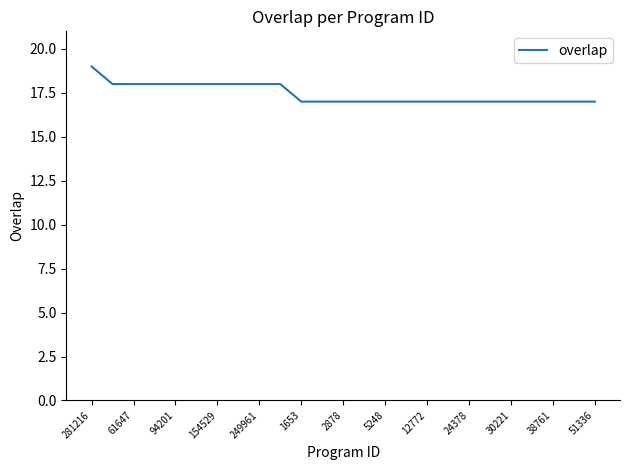

What is the greatest value displayed?

19